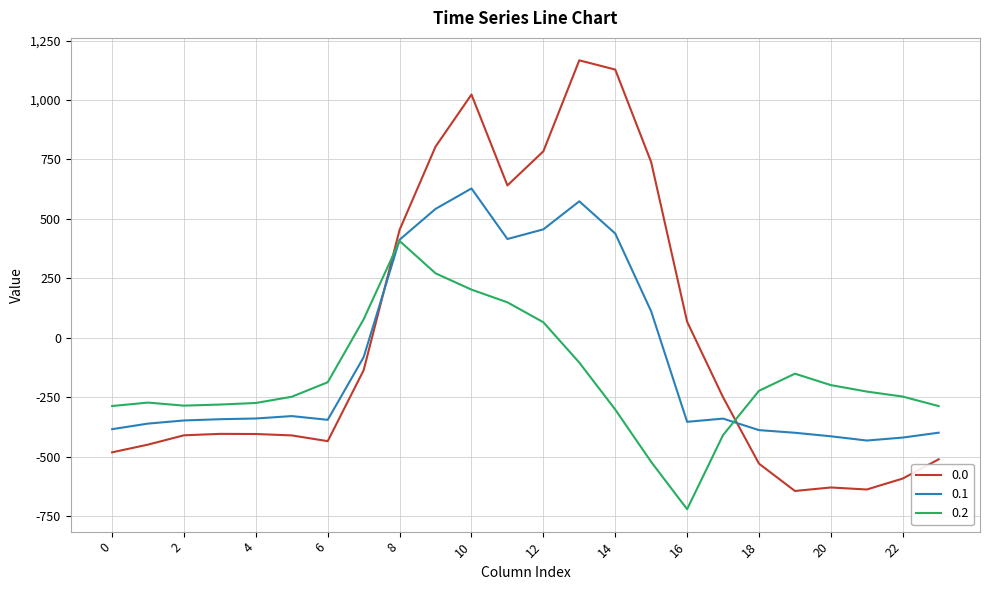

List the series in order of their peak value, lowest first.

0.2, 0.1, 0.0